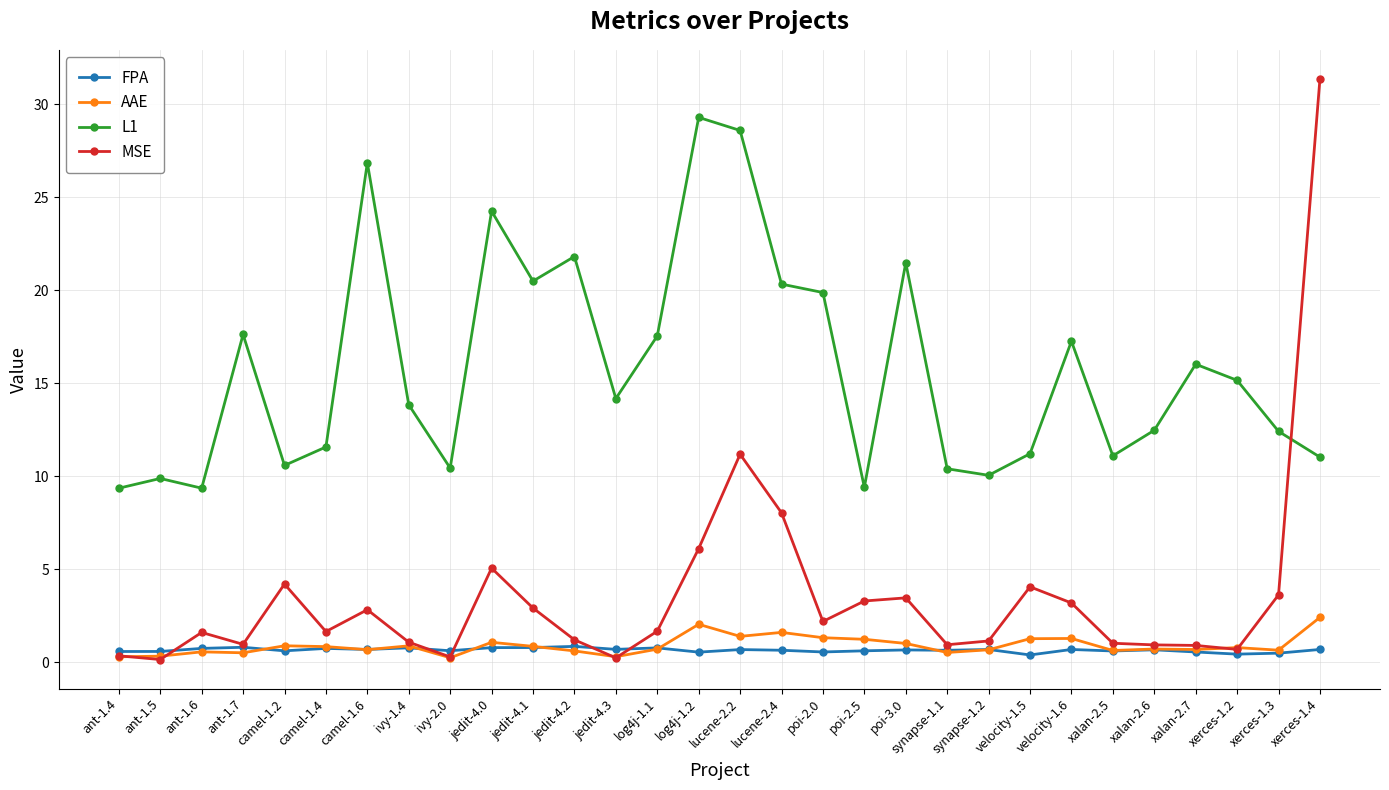

What is the value of the L1 point at the 21st from the left?

10.4